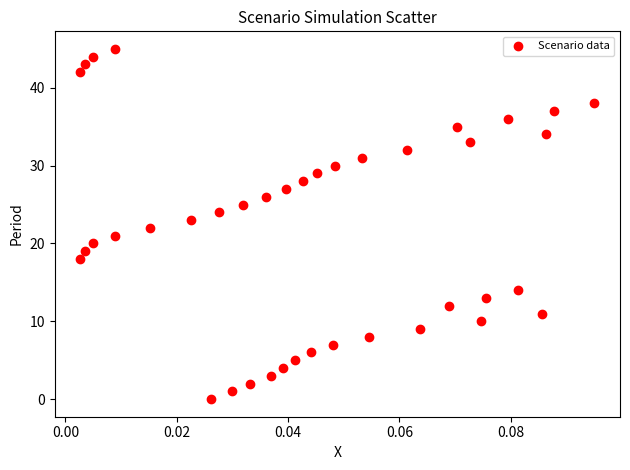

Count the number of points in this scatter plot.

40